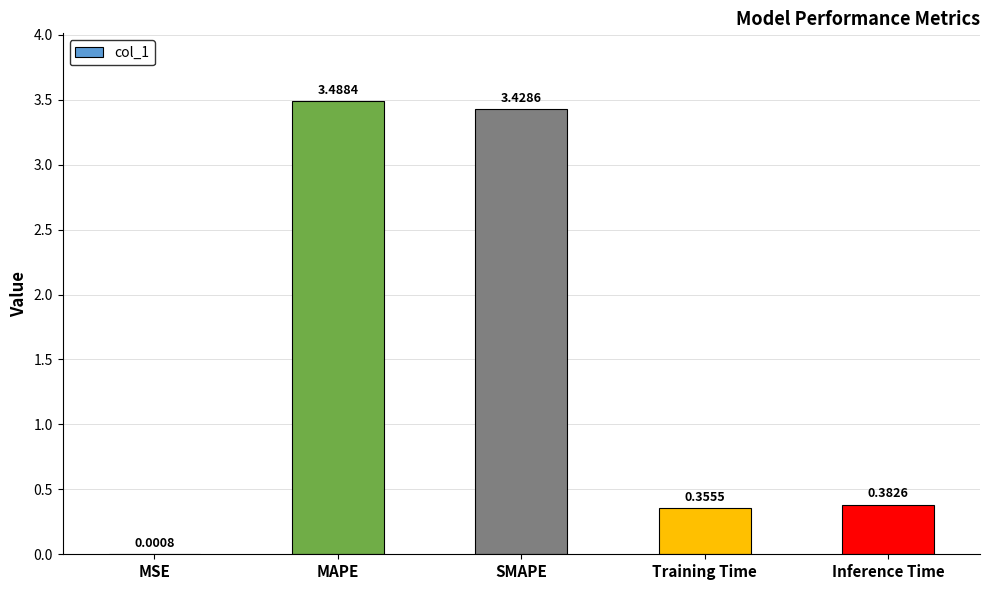

Which category has the highest value across all series?

MAPE